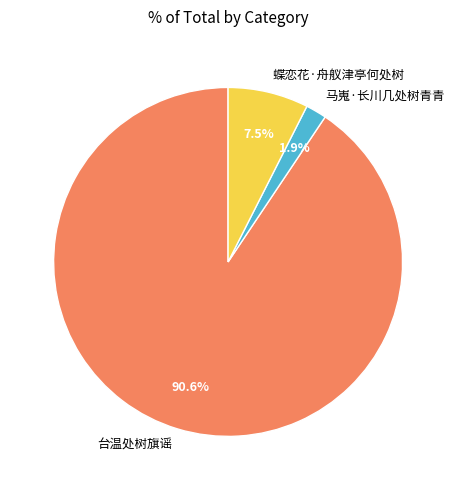

What is the ratio of the value at 蝶恋花·舟舣津亭何处树 to the value at 马嵬·长川几处树青青?

3.9